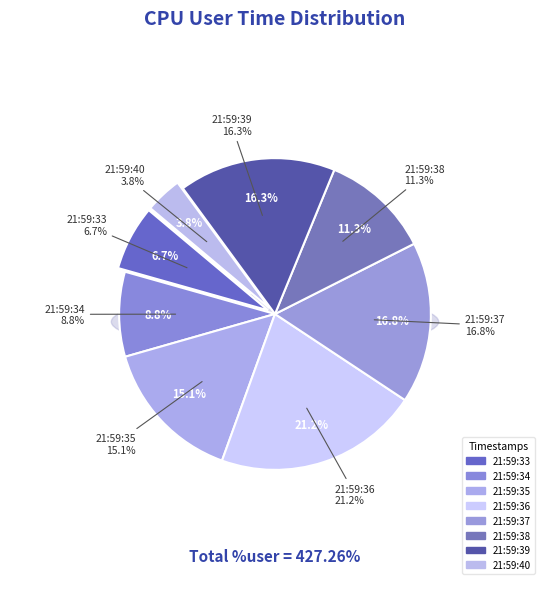

What percentage is NOT represented by 21:59:37?

83.2%